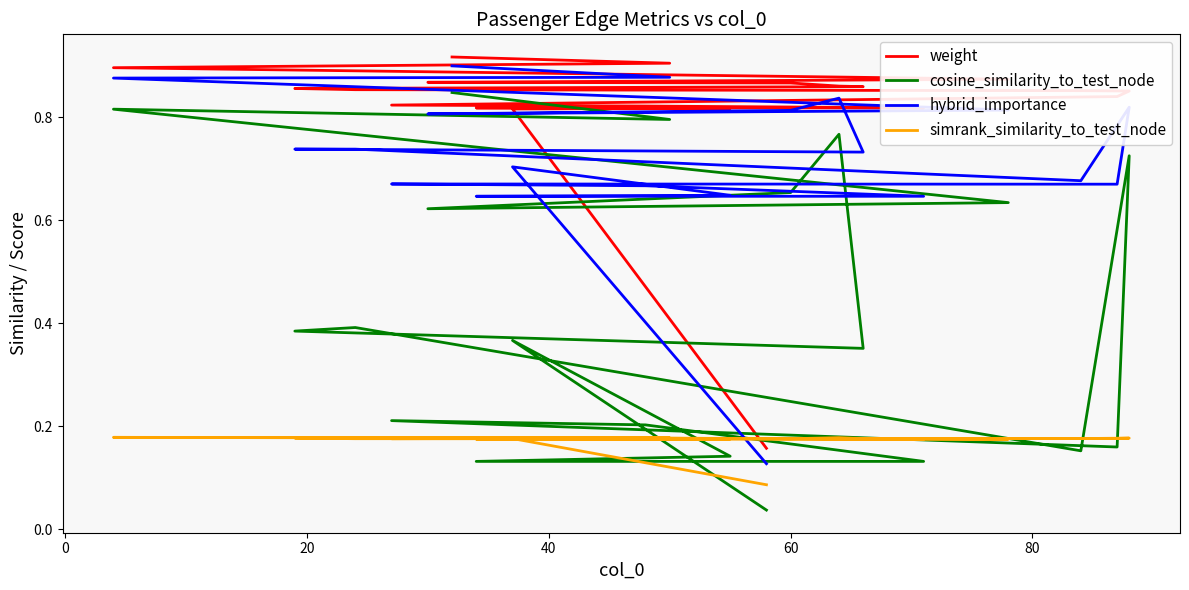

Count the number of categories in the chart.

20